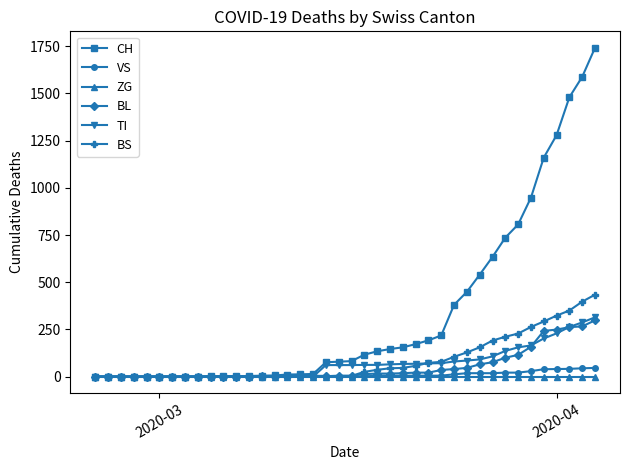

What is the maximum value for TI?

314